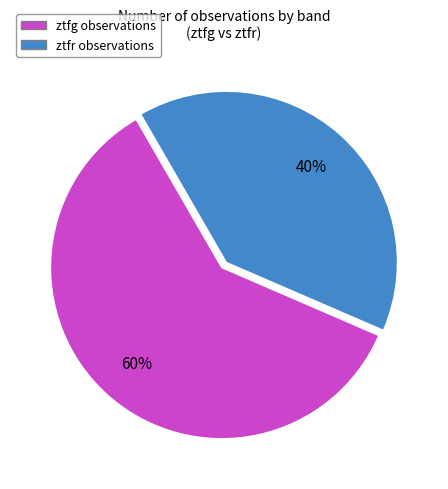

To the nearest percent, what is the difference between the largest and smallest slice percentages?

20%